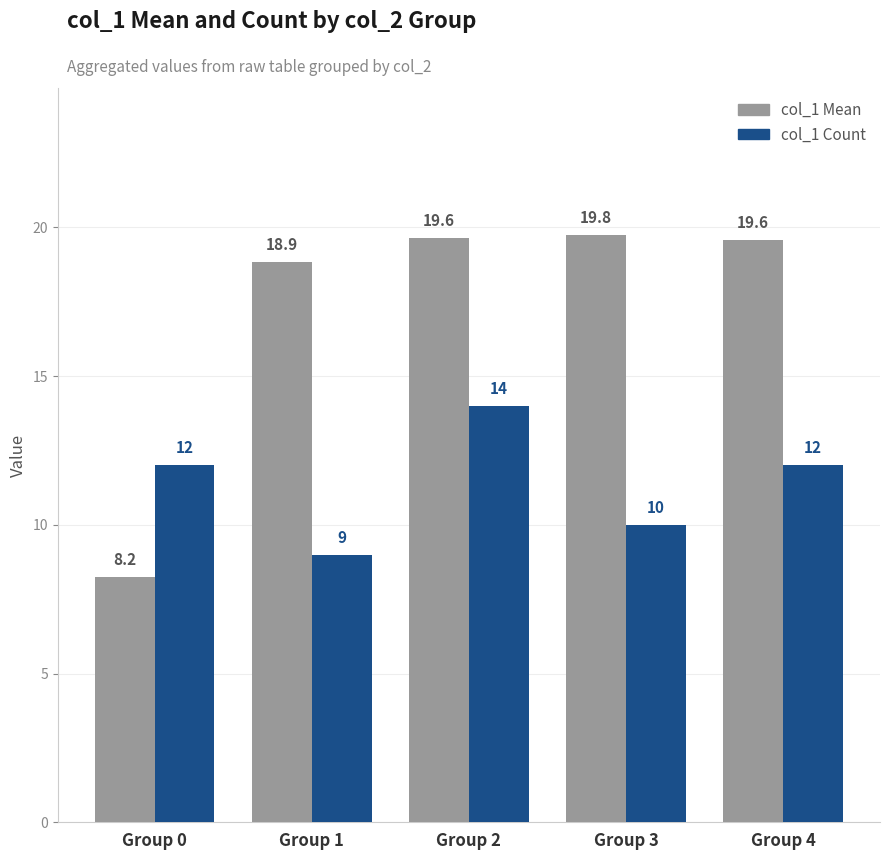

Reading right to left, extract all data points from this chart.

col_1 Mean: 19.6	19.8	19.6	18.9	8.2
col_1 Count: 12.0	10.0	14.0	9.0	12.0